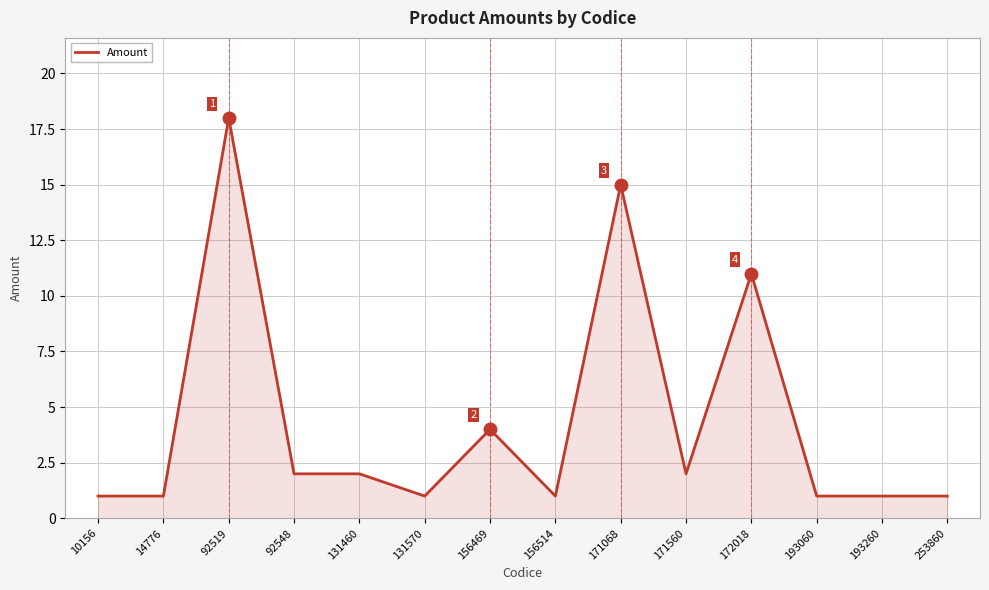

Is it true that the value at 92519 is 18?

True